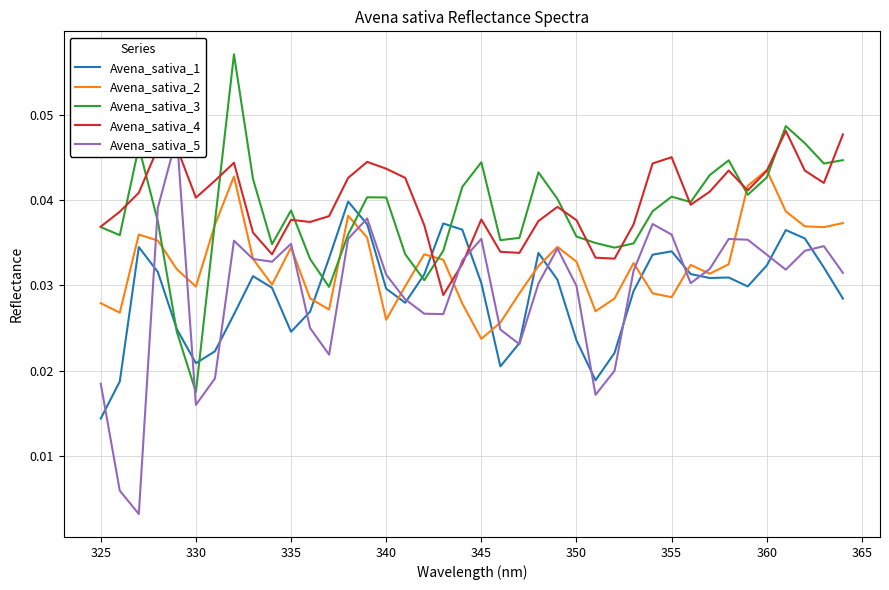

Reading right to left, list all the values displayed in this chart.

Avena_sativa_1: 0.0	0.0	0.0	0.0	0.0	0.0	0.0	0.0	0.0	0.0	0.0	0.0	0.0	0.0	0.0	0.0	0.0	0.0	0.0	0.0	0.0	0.0	0.0	0.0	0.0	0.0	0.0	0.0	0.0	0.0	0.0	0.0	0.0	0.0	0.0	0.0	0.0	0.0	0.0	0.0
Avena_sativa_2: 0.0	0.0	0.0	0.0	0.0	0.0	0.0	0.0	0.0	0.0	0.0	0.0	0.0	0.0	0.0	0.0	0.0	0.0	0.0	0.0	0.0	0.0	0.0	0.0	0.0	0.0	0.0	0.0	0.0	0.0	0.0	0.0	0.0	0.0	0.0	0.0	0.0	0.0	0.0	0.0
Avena_sativa_3: 0.0	0.0	0.0	0.0	0.0	0.0	0.0	0.0	0.0	0.0	0.0	0.0	0.0	0.0	0.0	0.0	0.0	0.0	0.0	0.0	0.0	0.0	0.0	0.0	0.0	0.0	0.0	0.0	0.0	0.0	0.0	0.0	0.1	0.0	0.0	0.0	0.0	0.0	0.0	0.0
Avena_sativa_4: 0.0	0.0	0.0	0.0	0.0	0.0	0.0	0.0	0.0	0.0	0.0	0.0	0.0	0.0	0.0	0.0	0.0	0.0	0.0	0.0	0.0	0.0	0.0	0.0	0.0	0.0	0.0	0.0	0.0	0.0	0.0	0.0	0.0	0.0	0.0	0.0	0.0	0.0	0.0	0.0
Avena_sativa_5: 0.0	0.0	0.0	0.0	0.0	0.0	0.0	0.0	0.0	0.0	0.0	0.0	0.0	0.0	0.0	0.0	0.0	0.0	0.0	0.0	0.0	0.0	0.0	0.0	0.0	0.0	0.0	0.0	0.0	0.0	0.0	0.0	0.0	0.0	0.0	0.0	0.0	0.0	0.0	0.0